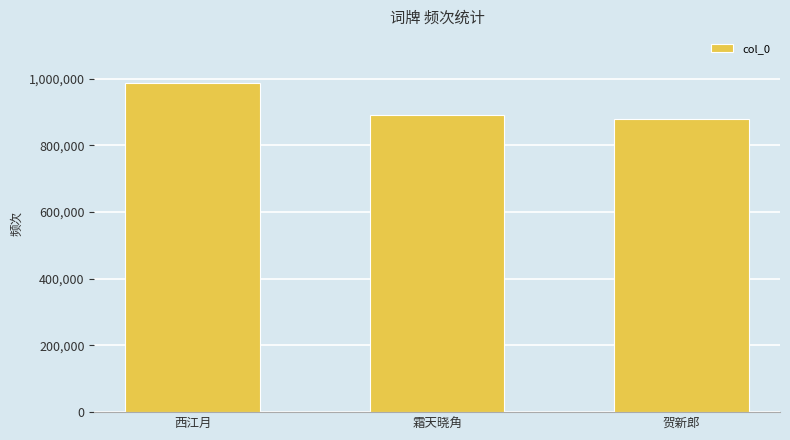

The chart shows a value of 342432 at 贺新郎. True or false?

False